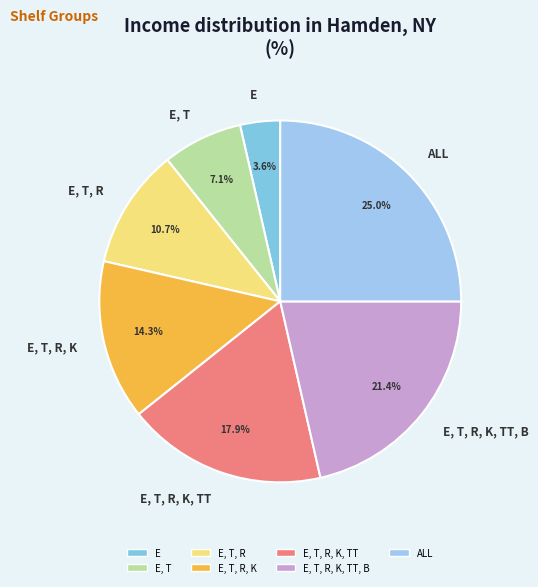

Combined, do E, T, R, K and E account for over 50%?

No